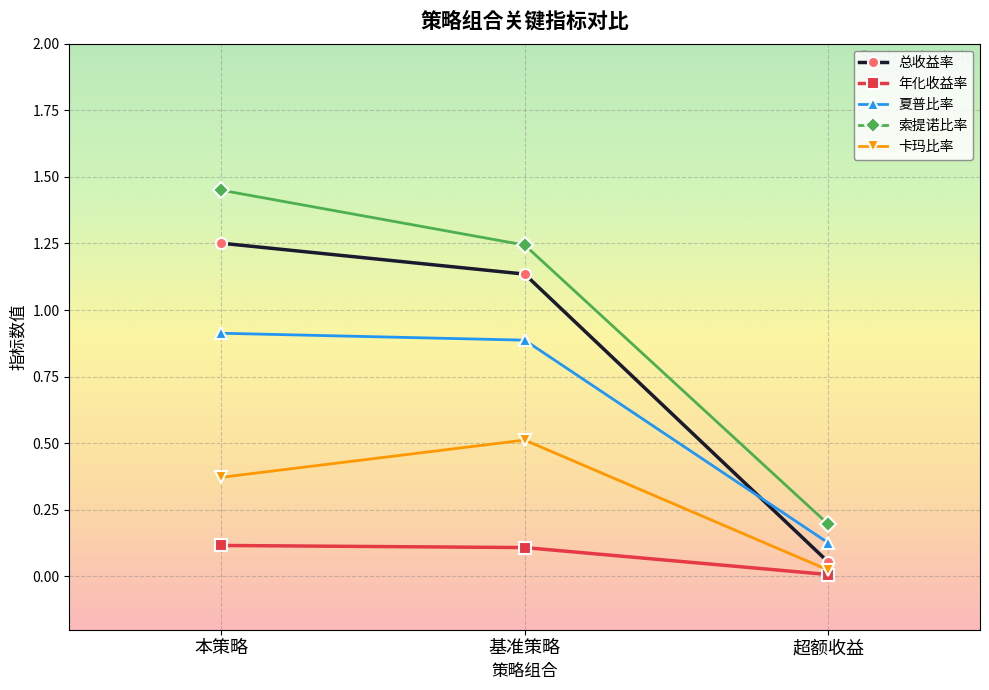

At which label does 索提诺比率 first exceed 1?

本策略